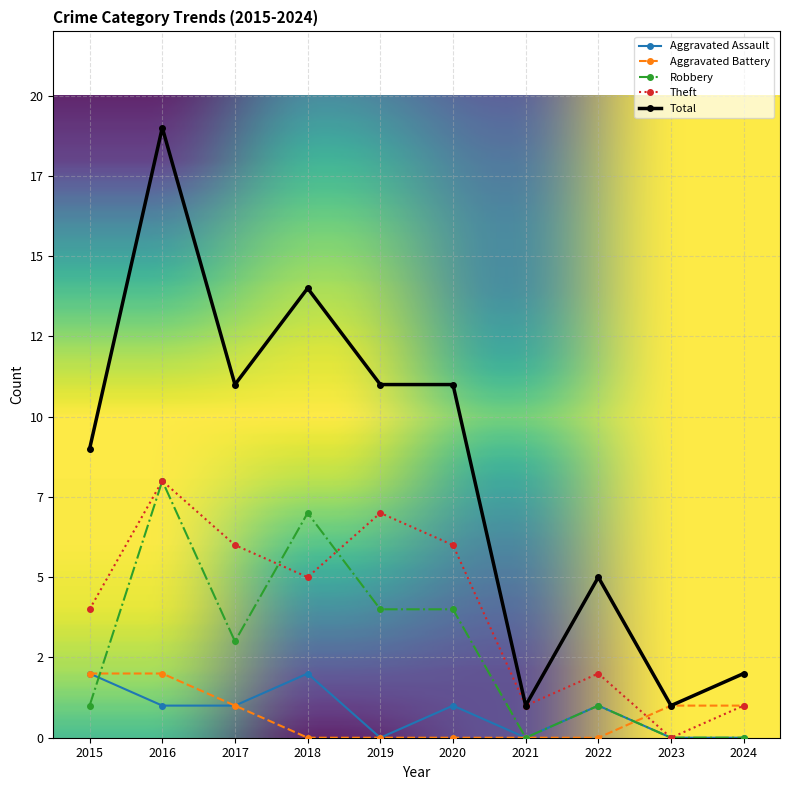

Which series changed the most between 2019 and 2020?

Aggravated Assault